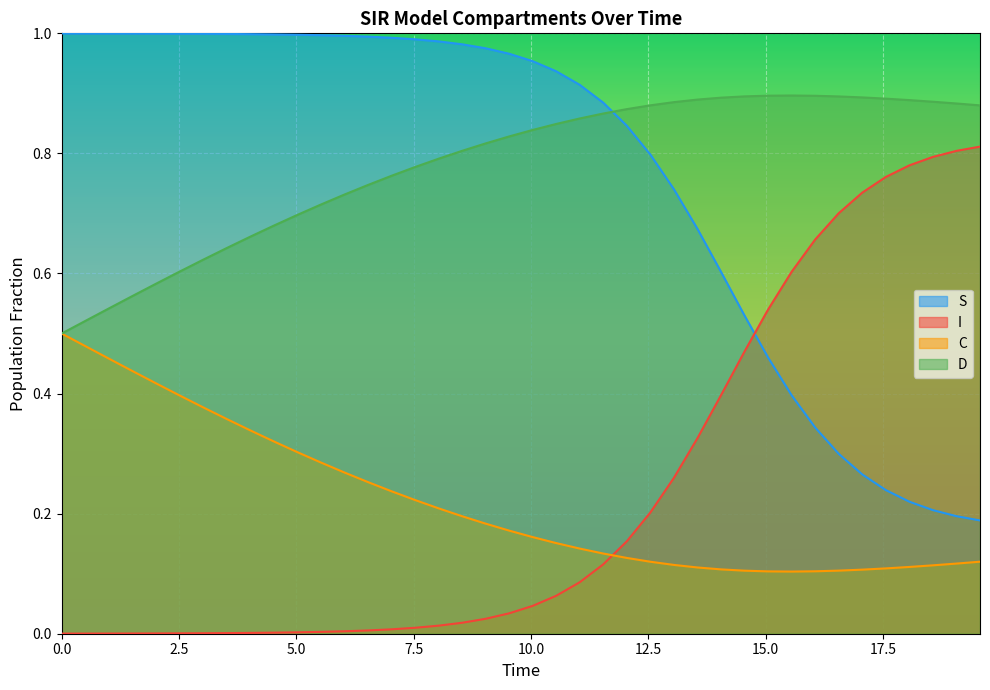

After their last crossing, which series has the higher values: S or I?

I